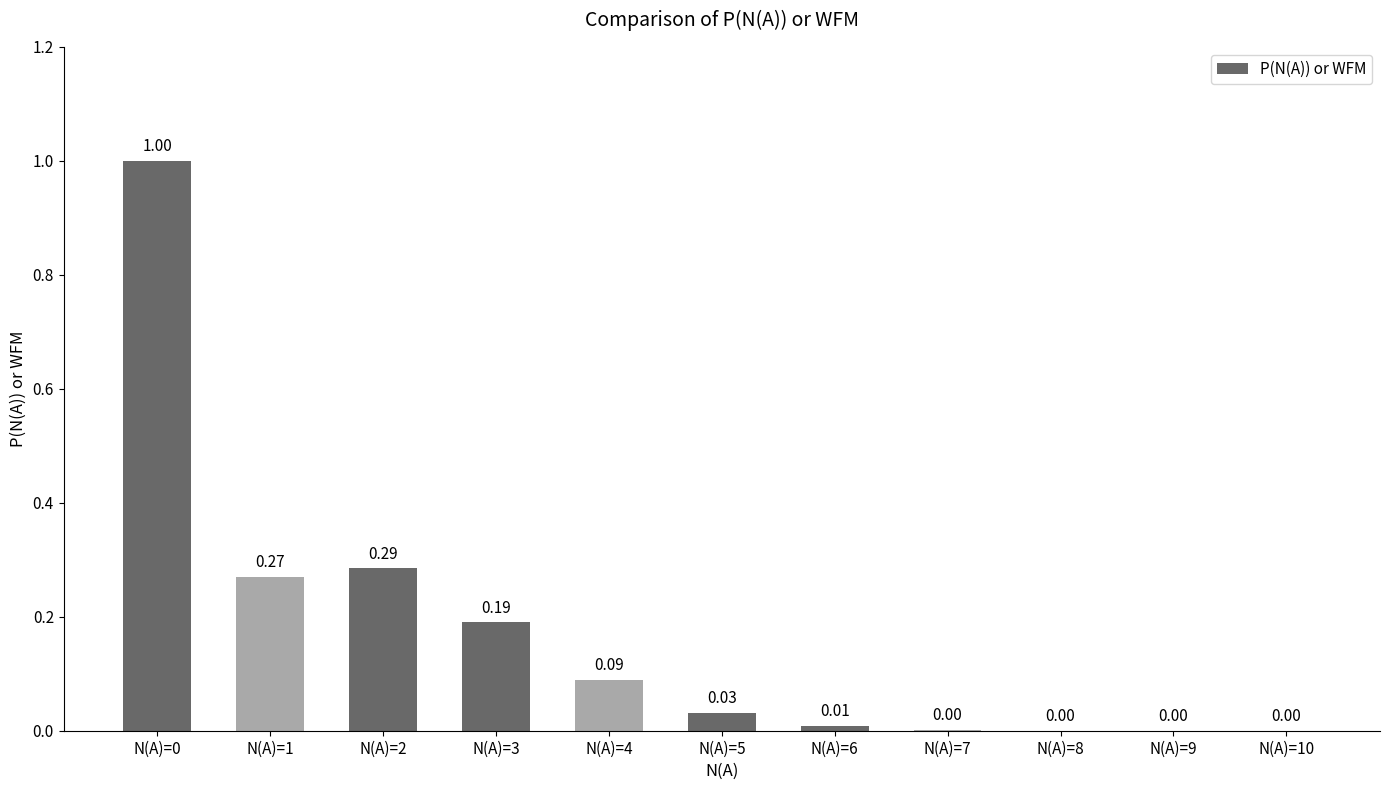

Between N(A)=3 and N(A)=8, which is larger?

N(A)=3